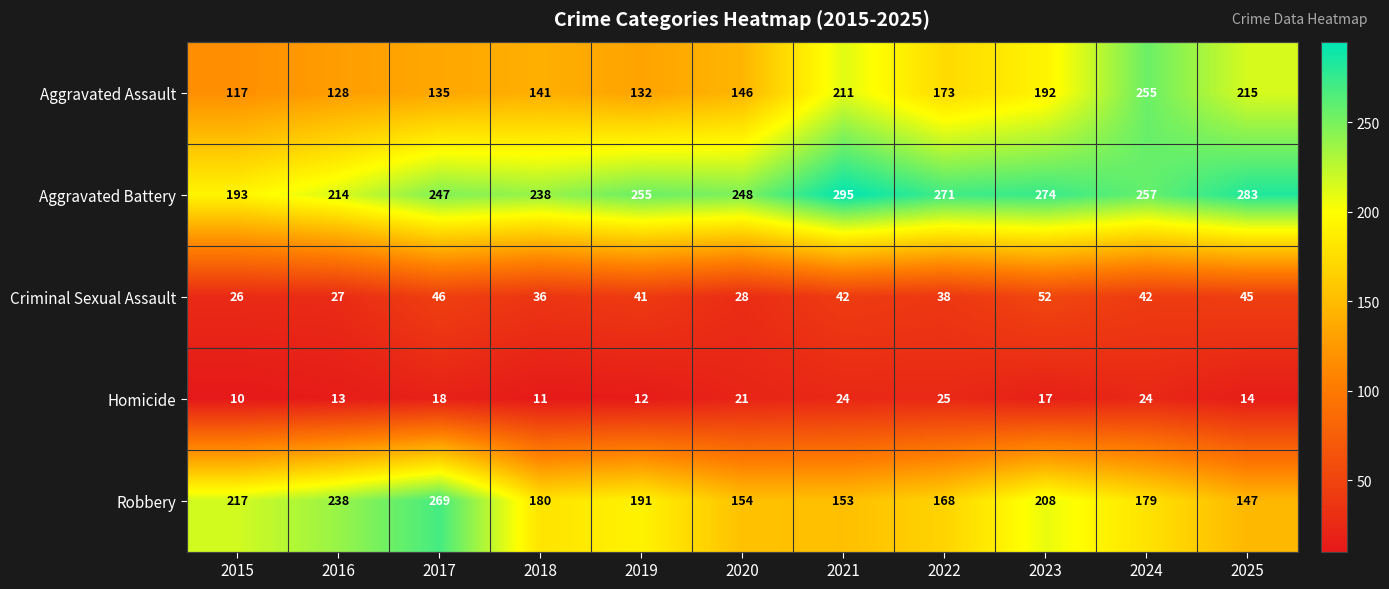

What is the difference between the highest and lowest values at 2020?

227